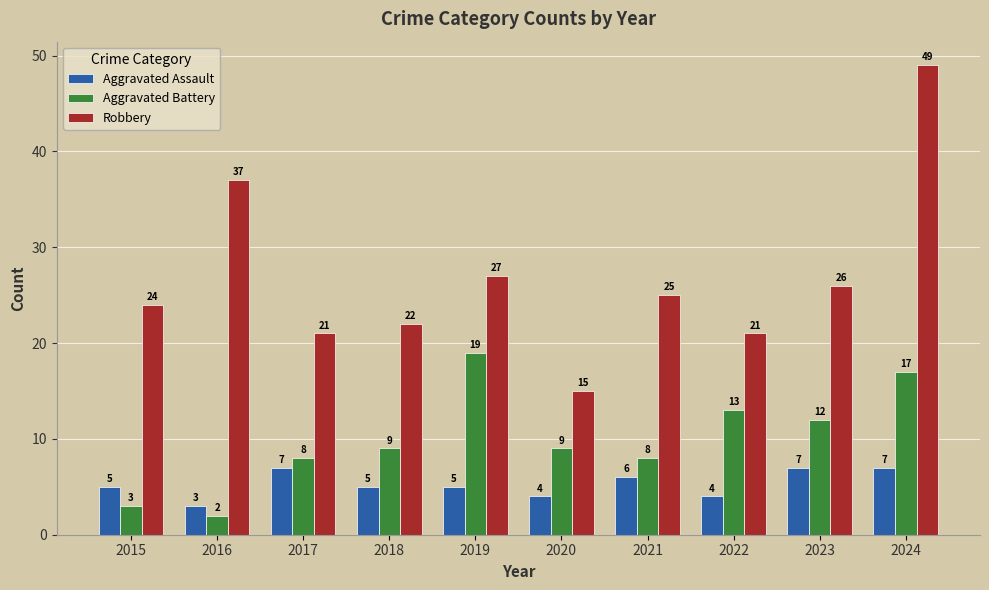

Count the number of data series in this chart.

3